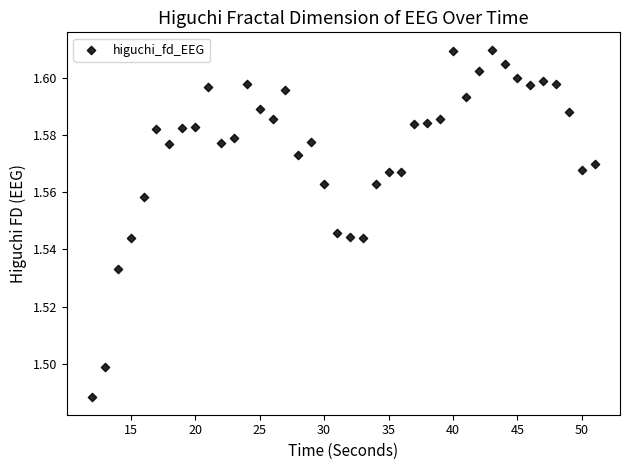

What is the range of X values (max minus min)?

39.0